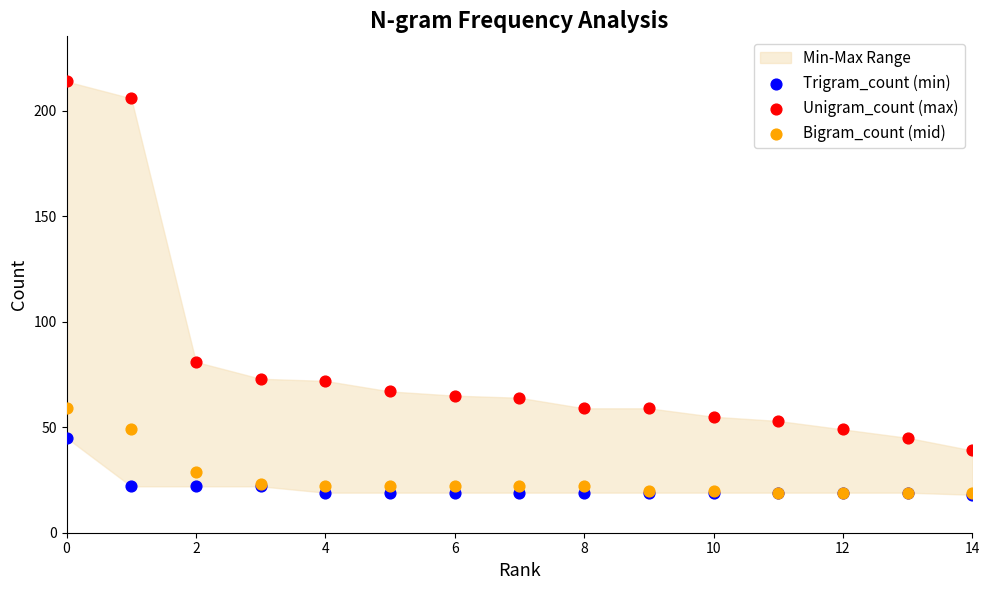

Across all series, what Y value is closest to 116?

81